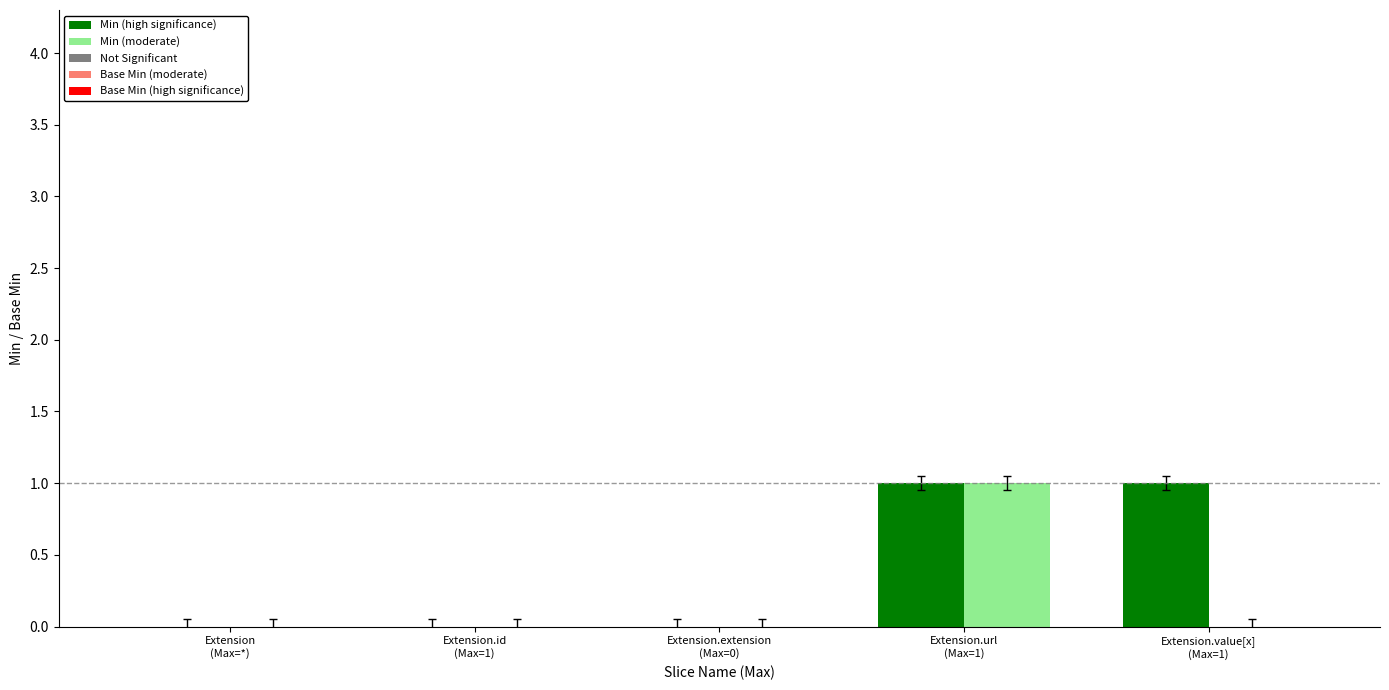

What is the difference between the second highest and minimum values in the Min series?

1